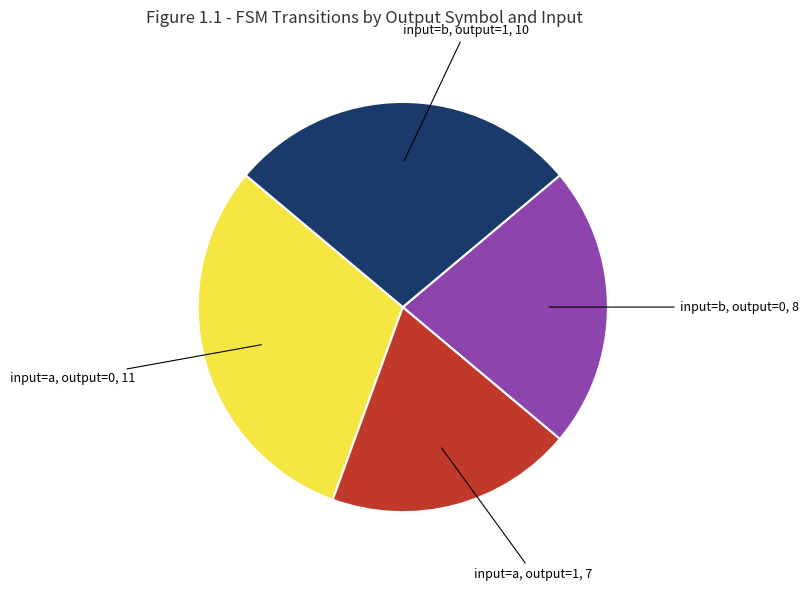

Does any single category account for the majority?

No